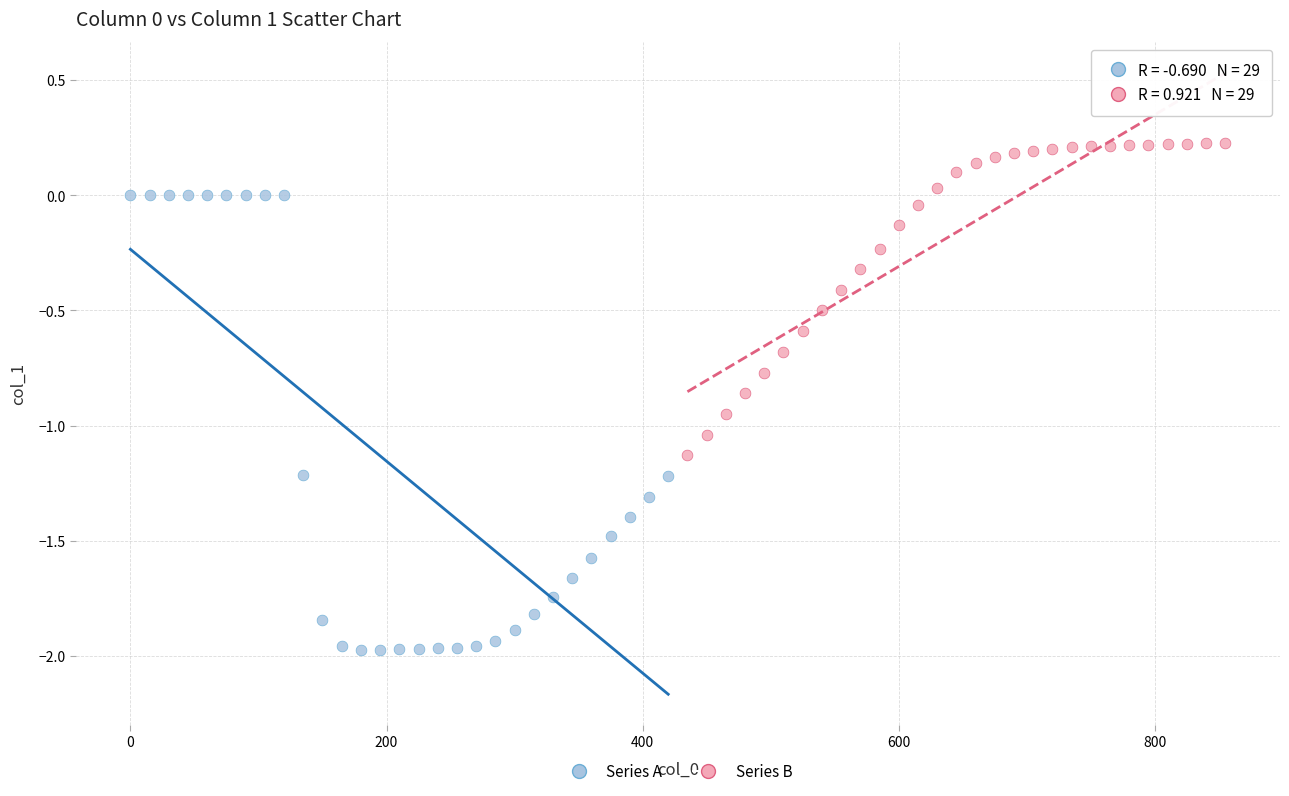

What are all the series names shown in the legend?

Series A, Series B